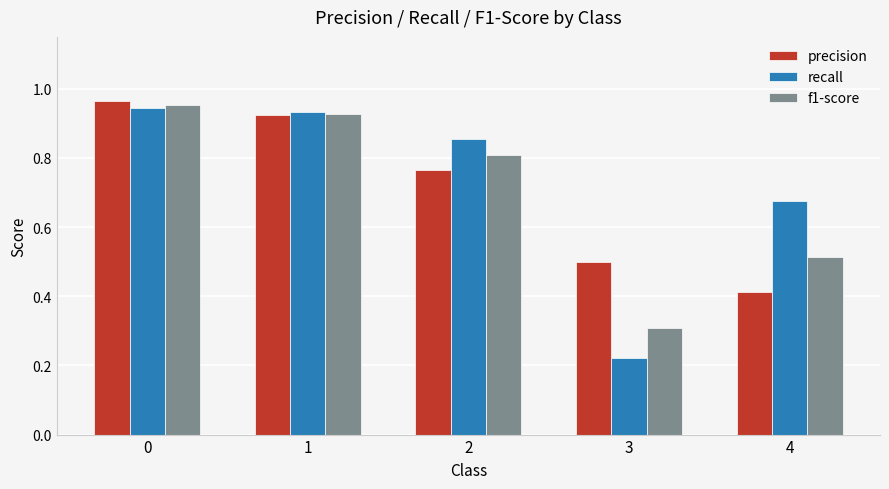

Which series has the widest spread of values?

recall